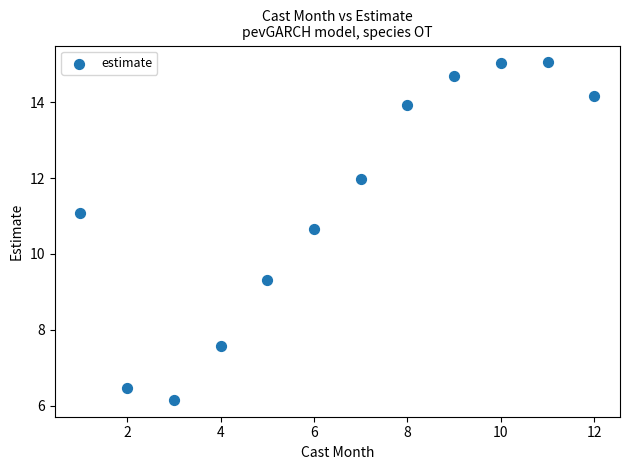

What is the range of X values (max minus min)?

11.0